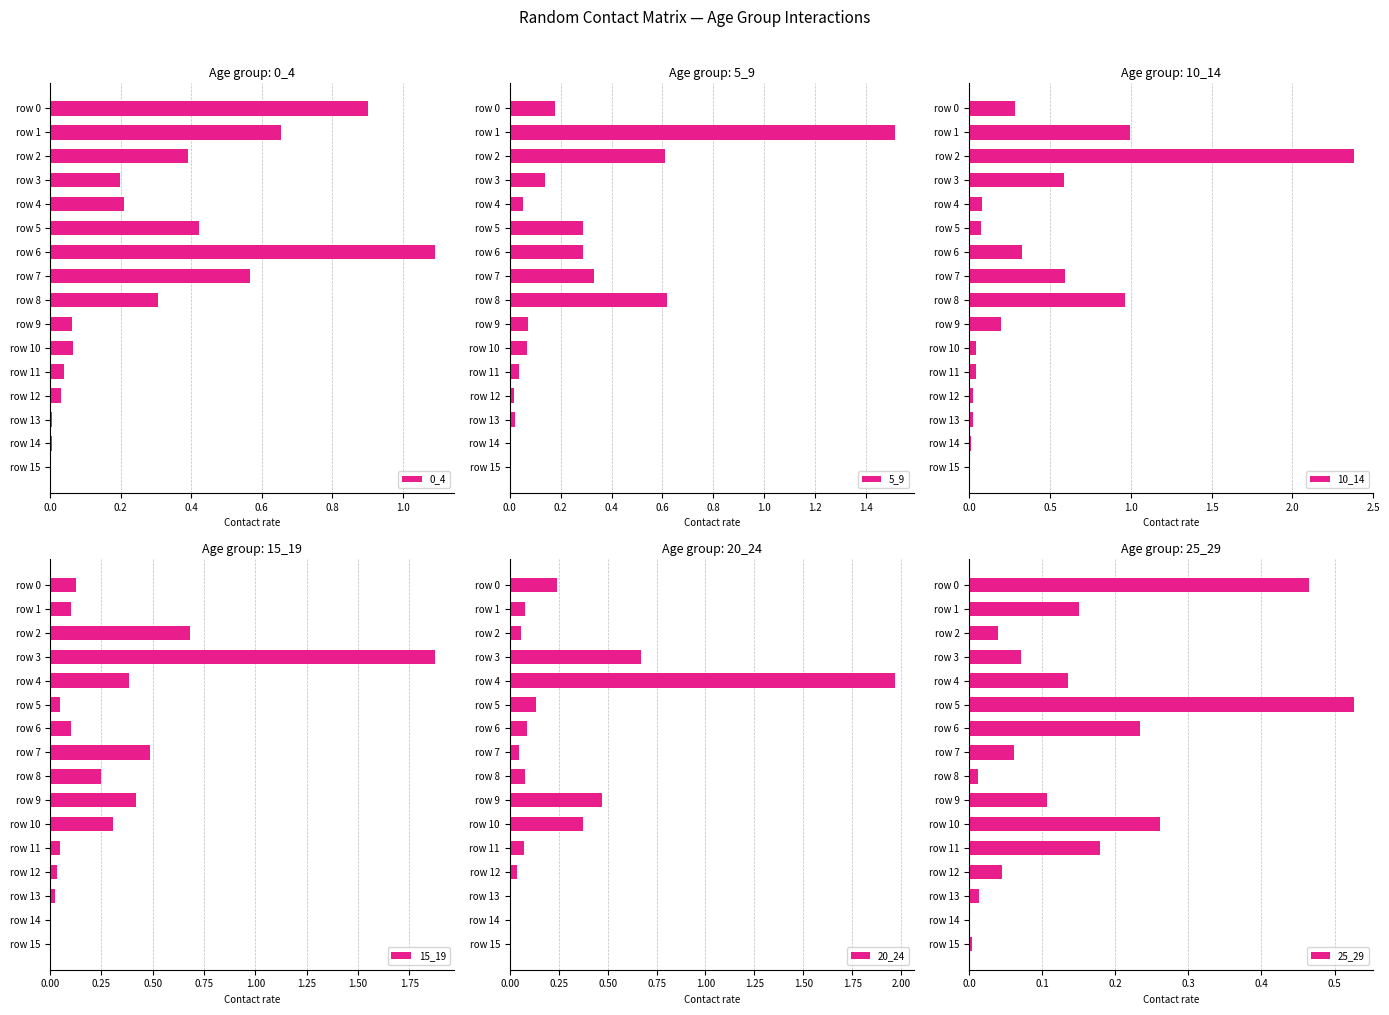

Is it true that 5_9 equals 0.4 at row 5?

False